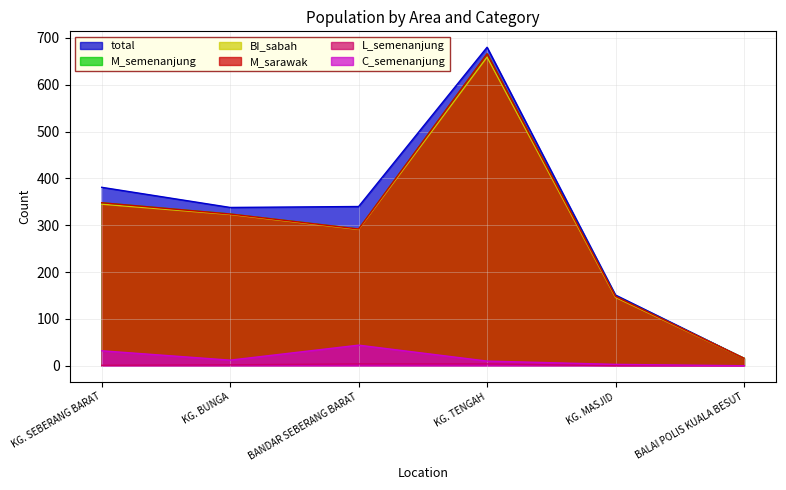

How many interior local peaks does the M_semenanjung series have?

1